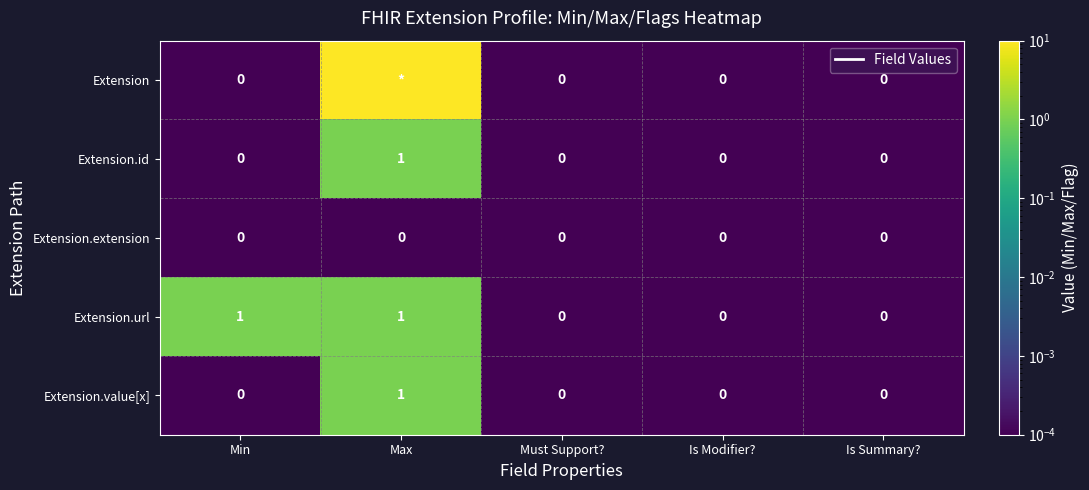

Is it true that Extension.value[x] equals 0 at Min?

True